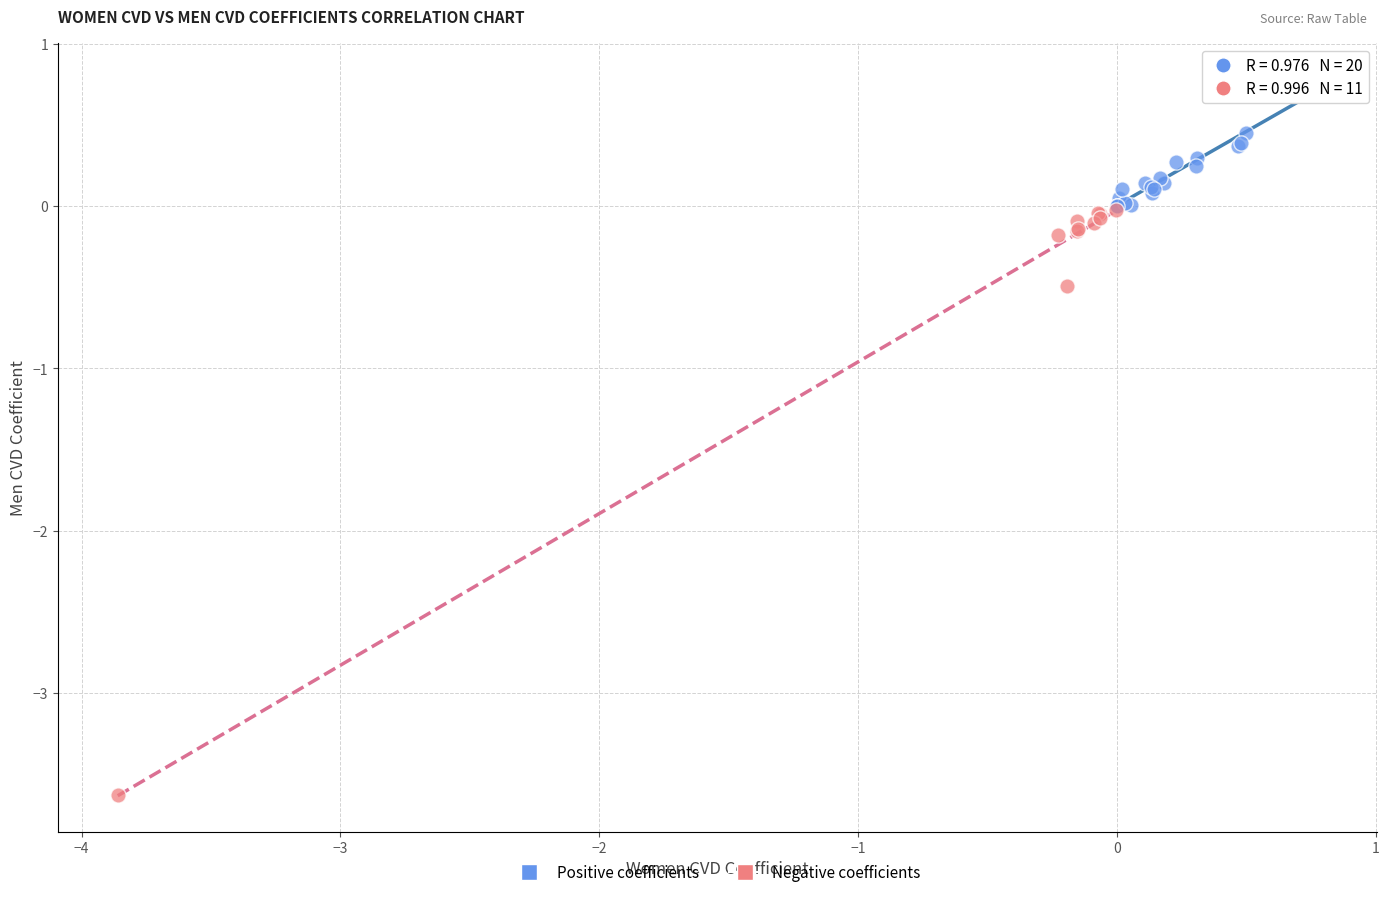

What are all the series names shown in the legend?

Positive coefficients, Negative coefficients